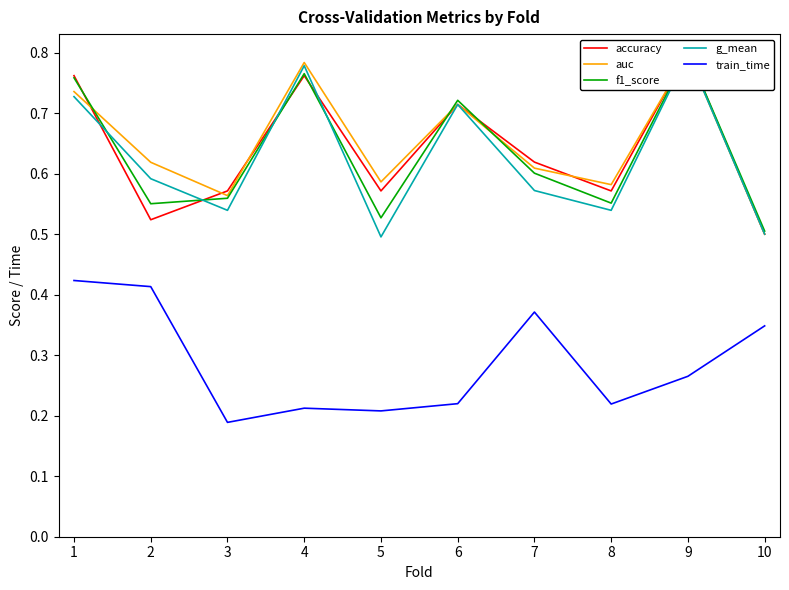

Reading left to right, list all the values displayed in this chart.

accuracy: 1=0.8	2=0.5	3=0.6	4=0.8	5=0.6	6=0.7	7=0.6	8=0.6	9=0.8	10=0.5
auc: 1=0.7	2=0.6	3=0.6	4=0.8	5=0.6	6=0.7	7=0.6	8=0.6	9=0.8	10=0.5
f1_score: 1=0.8	2=0.6	3=0.6	4=0.8	5=0.5	6=0.7	7=0.6	8=0.6	9=0.8	10=0.5
g_mean: 1=0.7	2=0.6	3=0.5	4=0.8	5=0.5	6=0.7	7=0.6	8=0.5	9=0.8	10=0.5
train_time: 1=0.4	2=0.4	3=0.2	4=0.2	5=0.2	6=0.2	7=0.4	8=0.2	9=0.3	10=0.3